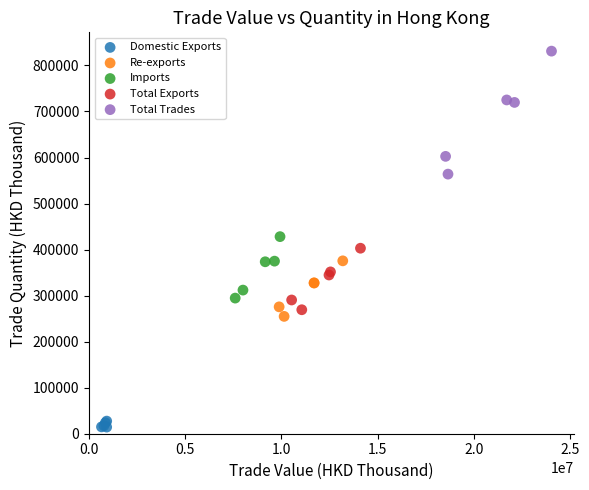

Which series has the widest spread of Y values?

Total Trades